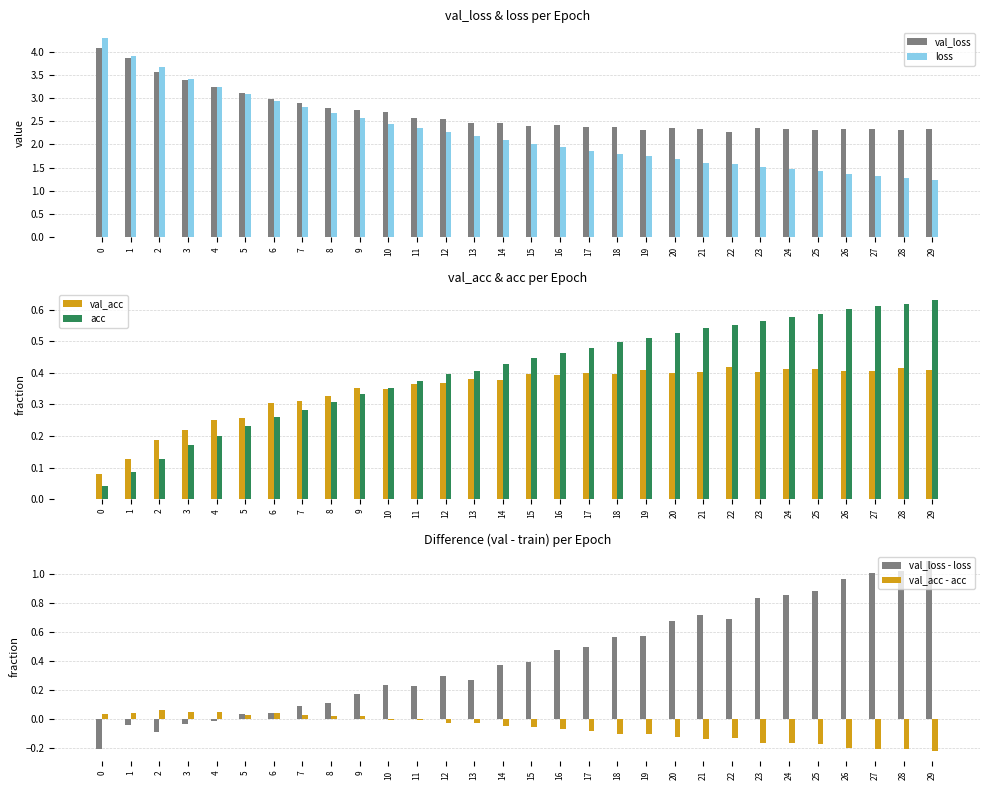

What is the difference between the maximum and minimum values in the loss series?

3.0